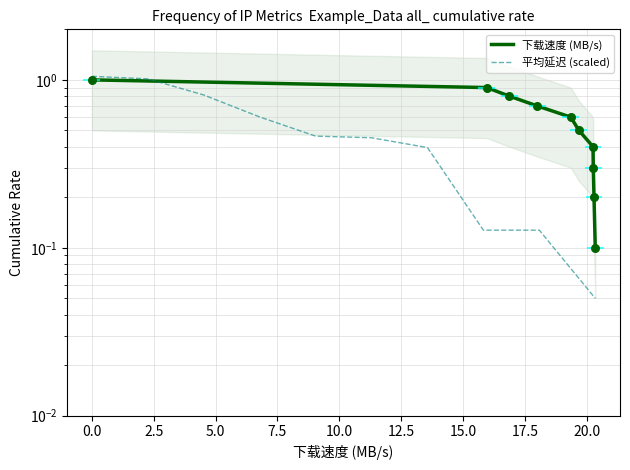

Which series reaches the maximum Y coordinate?

平均延迟 (scaled)